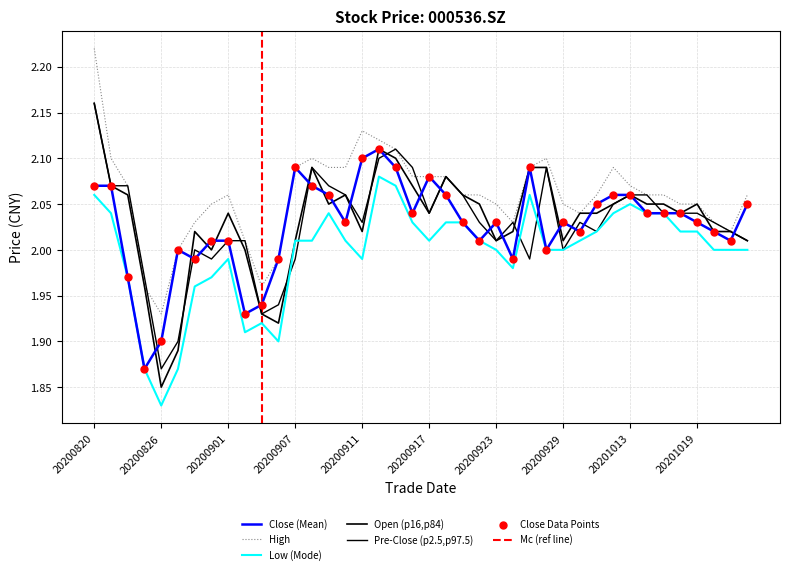

Which series contains the highest Y value?

high